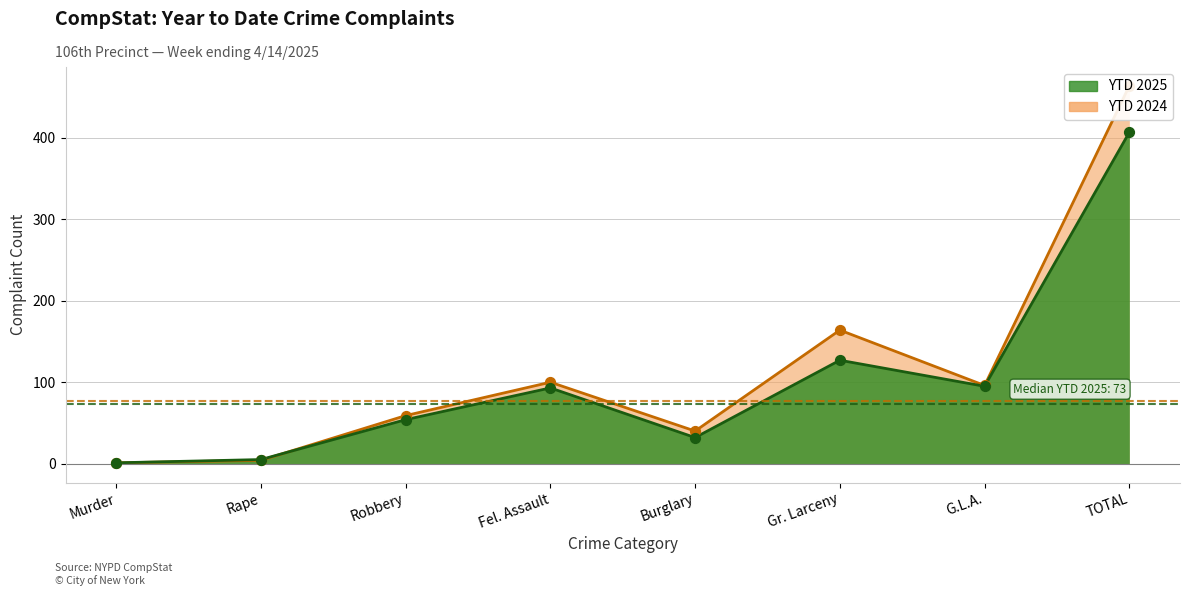

Which series has the widest spread of Y values?

YTD 2024